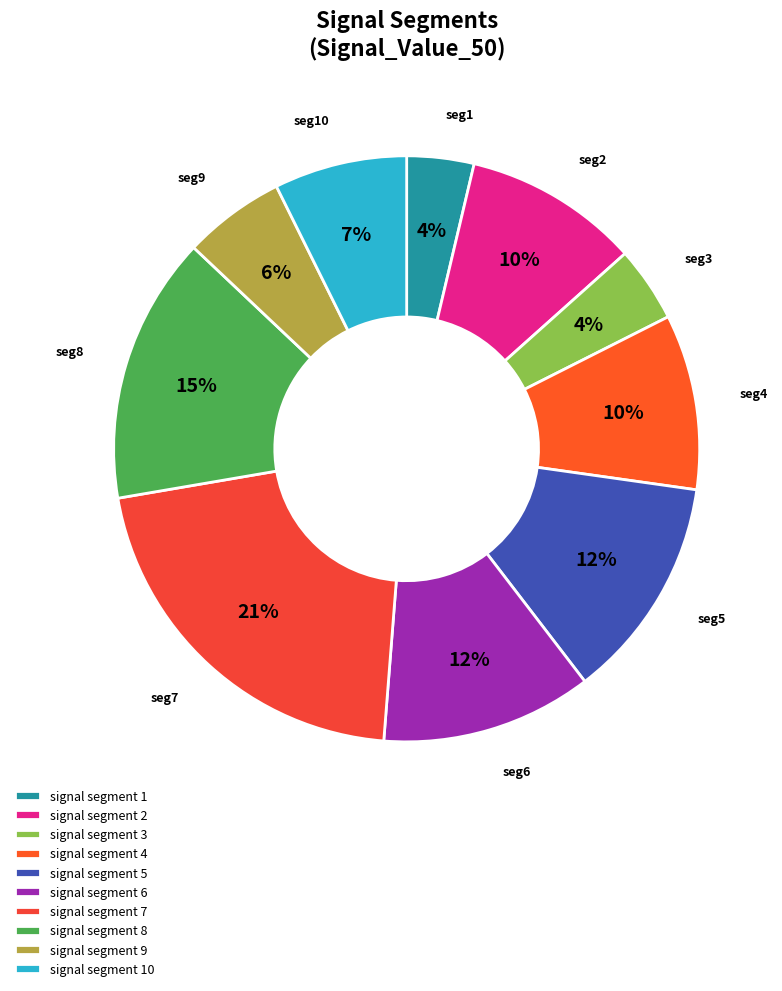

Which category has the biggest portion of the pie?

signal segment 7